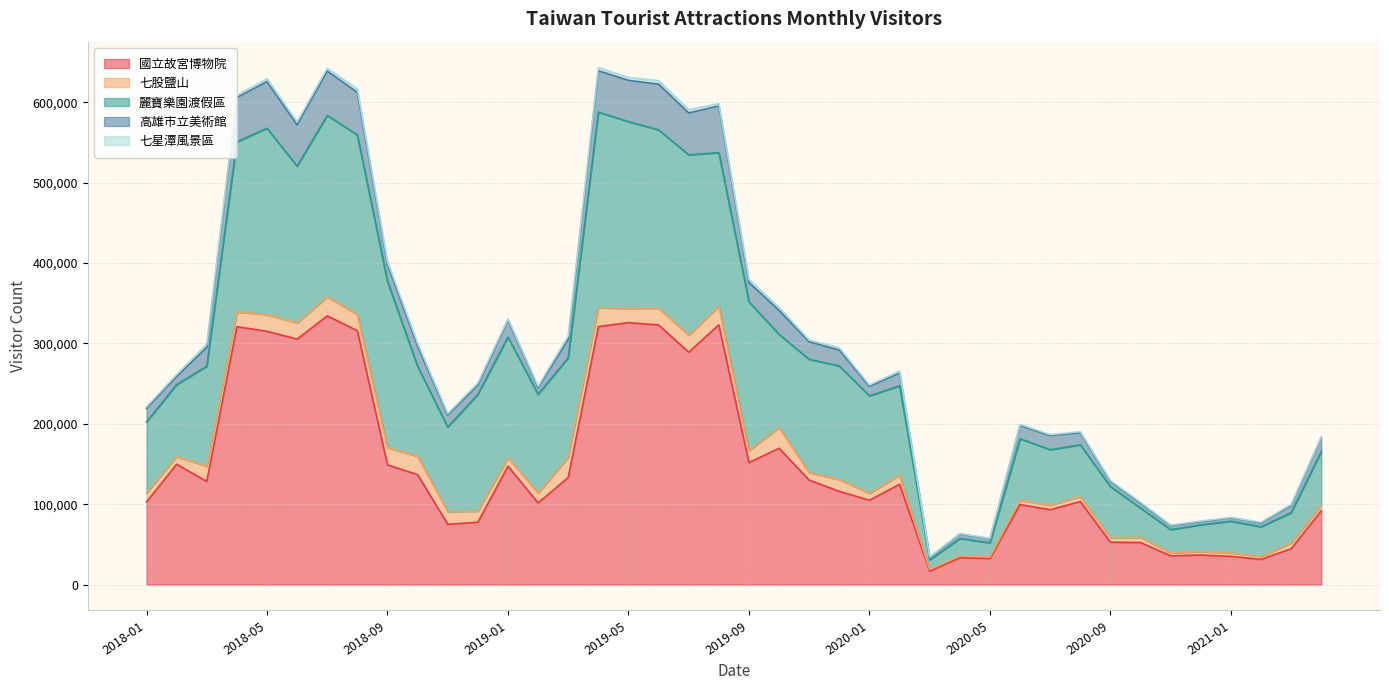

Where does the 麗寶樂園渡假區 series first go above 121222?

2018-03